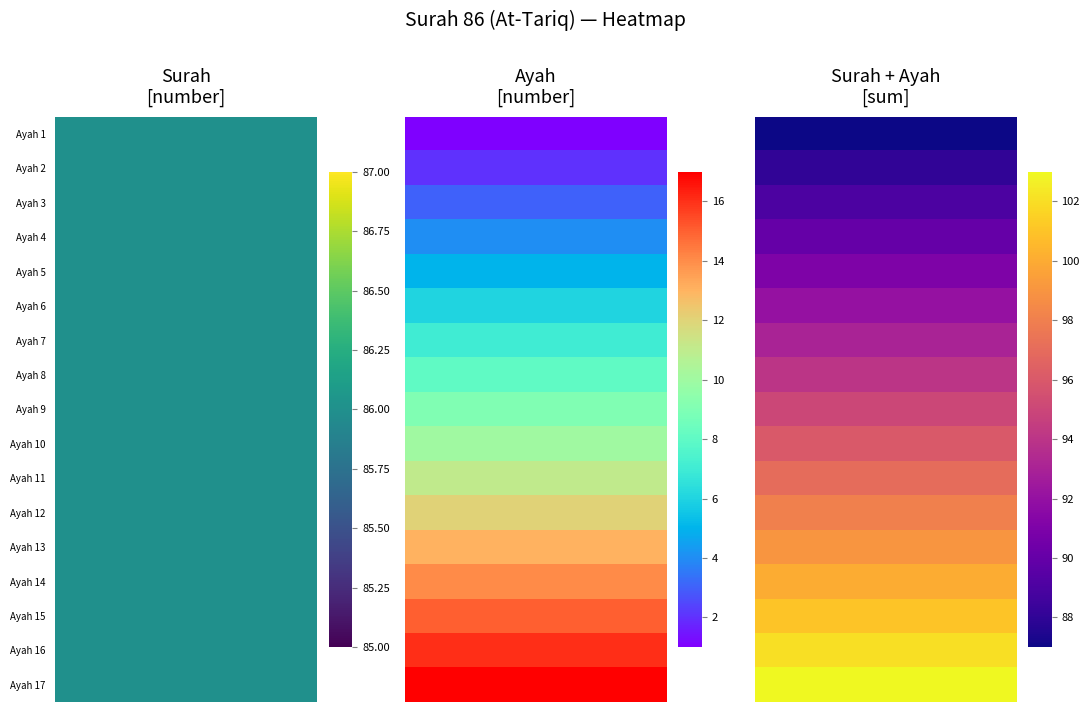

The value of 1 at 16 is 86. True or false?

True